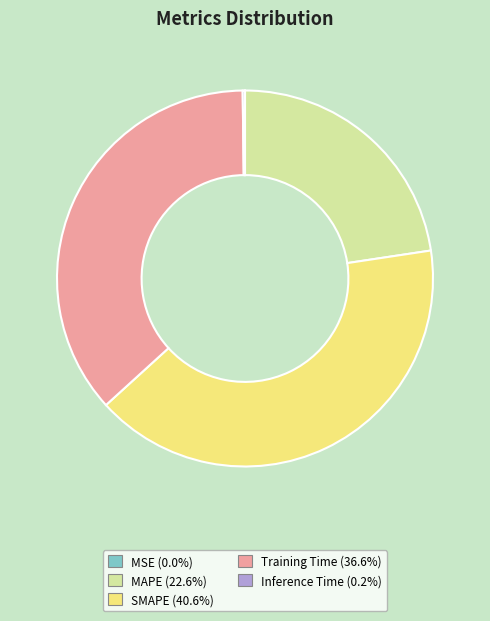

True or false: Training Time accounts for 44% of the total.

False